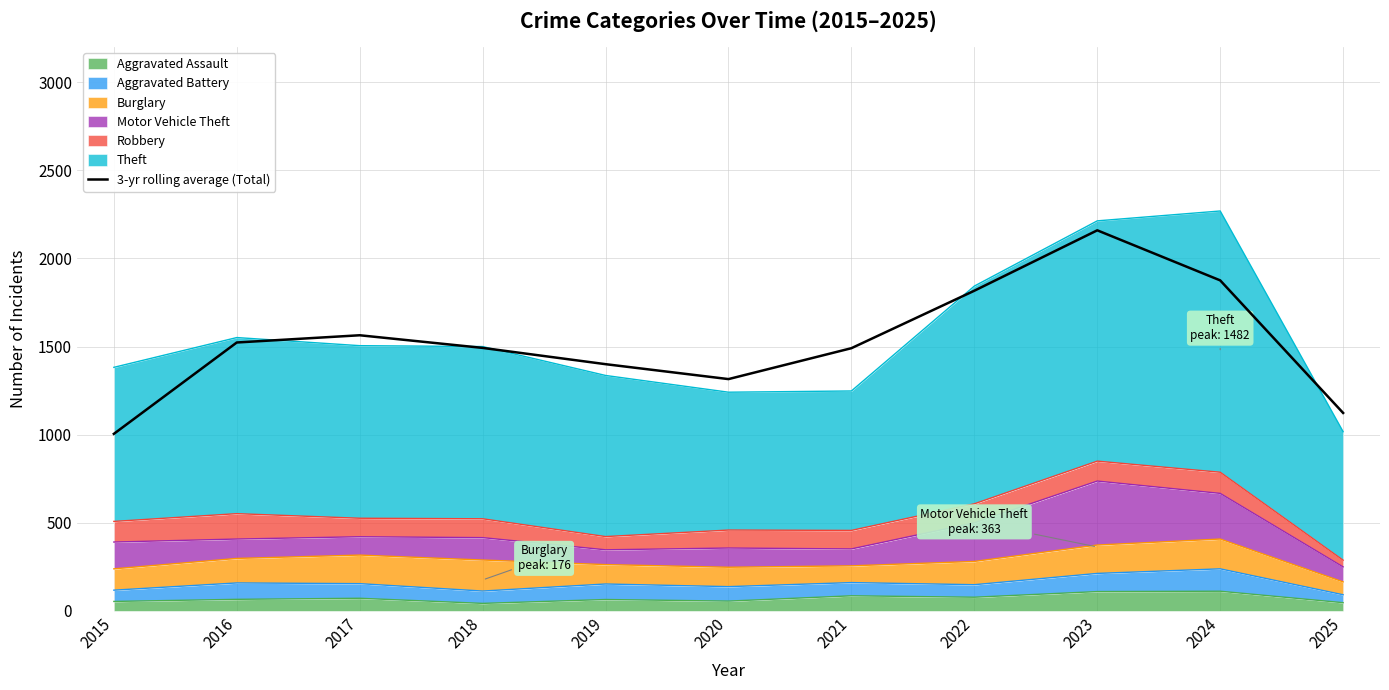

List the labels in order of value, largest first.

2023, 2024, 2022, 2017, 2016, 2018, 2021, 2019, 2020, 2025, 2015